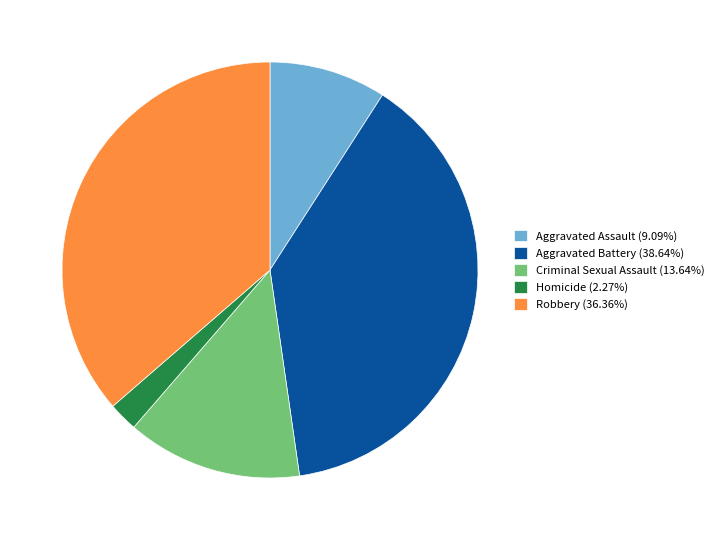

Combined, do Criminal Sexual Assault (13.64%) and Aggravated Battery (38.64%) account for over 50%?

Yes